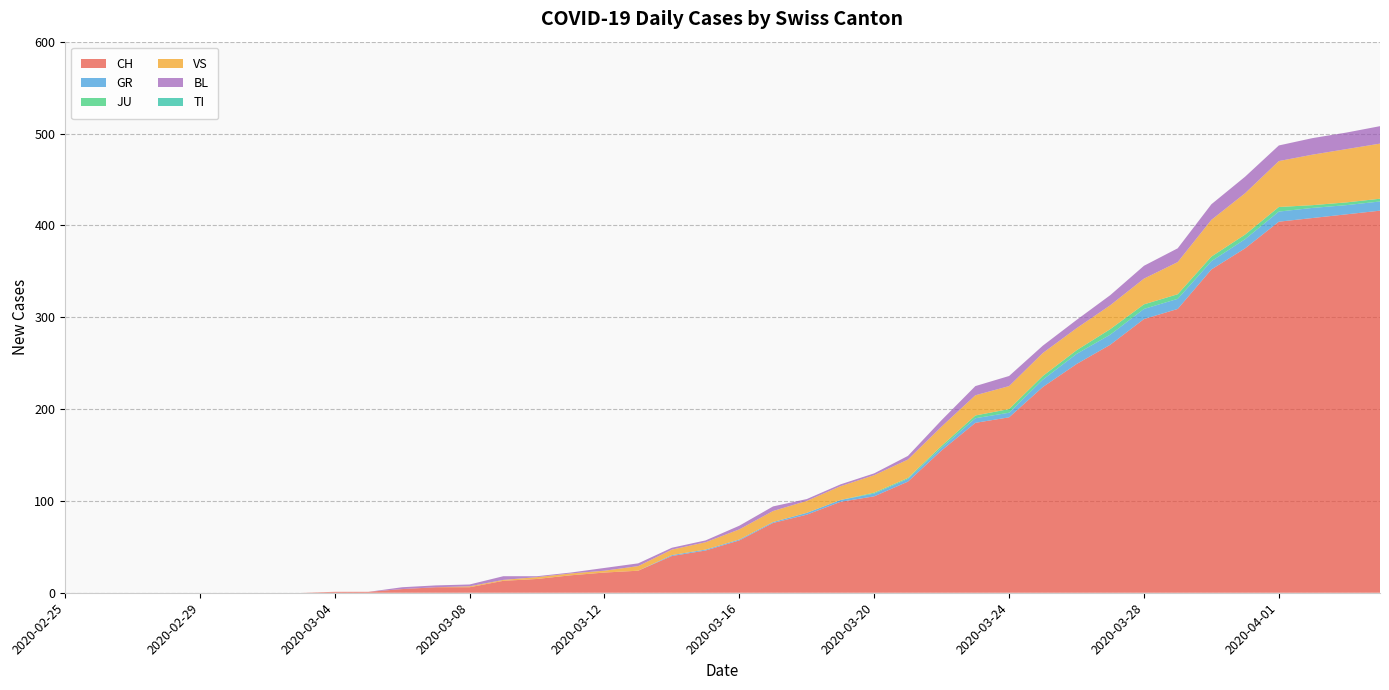

Reading right to left, extract all data points from this chart.

CH: 416	412	408	404	375	352	309	298	270	249	224	191	185	155	121	105	99	85	76	57	46	40	24	22	19	15	13	6	6	4	1	1	0	0	0	0	0	0	0	0
GR: 10	10	11	11	10	9	11	11	11	11	8	5	5	3	3	3	2	2	1	1	1	1	0	0	0	0	0	0	0	0	0	0	0	0	0	0	0	0	0	0
JU: 3	3	3	5	5	5	5	5	6	4	4	4	3	2	1	1	0	0	0	0	0	0	0	0	0	0	0	0	0	0	0	0	0	0	0	0	0	0	0	0
VS: 60	58	55	50	45	40	35	28	26	24	25	25	22	21	20	19	15	13	12	11	8	6	5	2	2	2	1	1	0	0	0	0	0	0	0	0	0	0	0	0
BL: 19	18	18	17	18	17	15	14	11	9	8	11	10	7	4	2	2	2	5	4	2	2	3	3	1	1	4	2	2	2	0	0	0	0	0	0	0	0	0	0
TI: 0	0	0	0	0	0	0	0	0	0	0	0	0	0	0	0	0	0	0	0	0	0	0	0	0	0	0	0	0	0	0	0	0	0	0	0	0	0	0	0